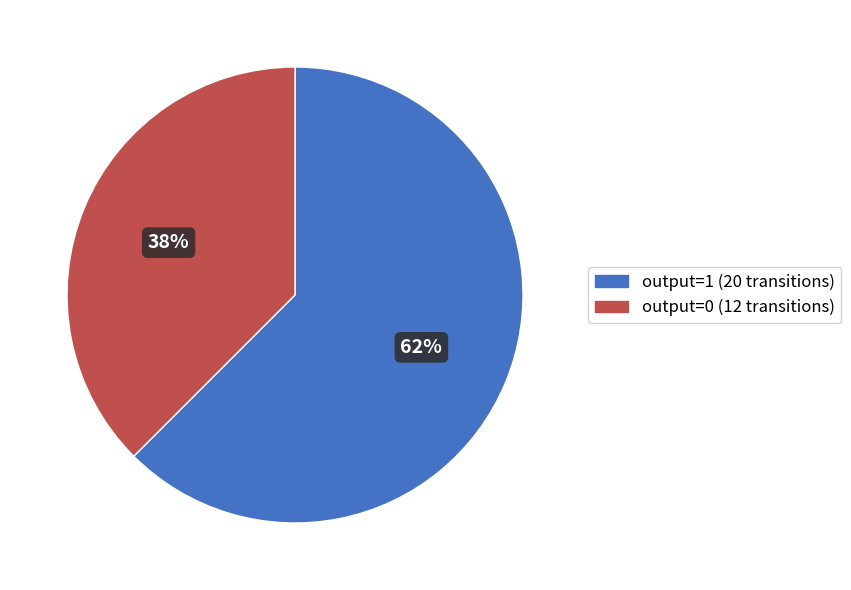

To the nearest percent, what is the average slice percentage?

50%